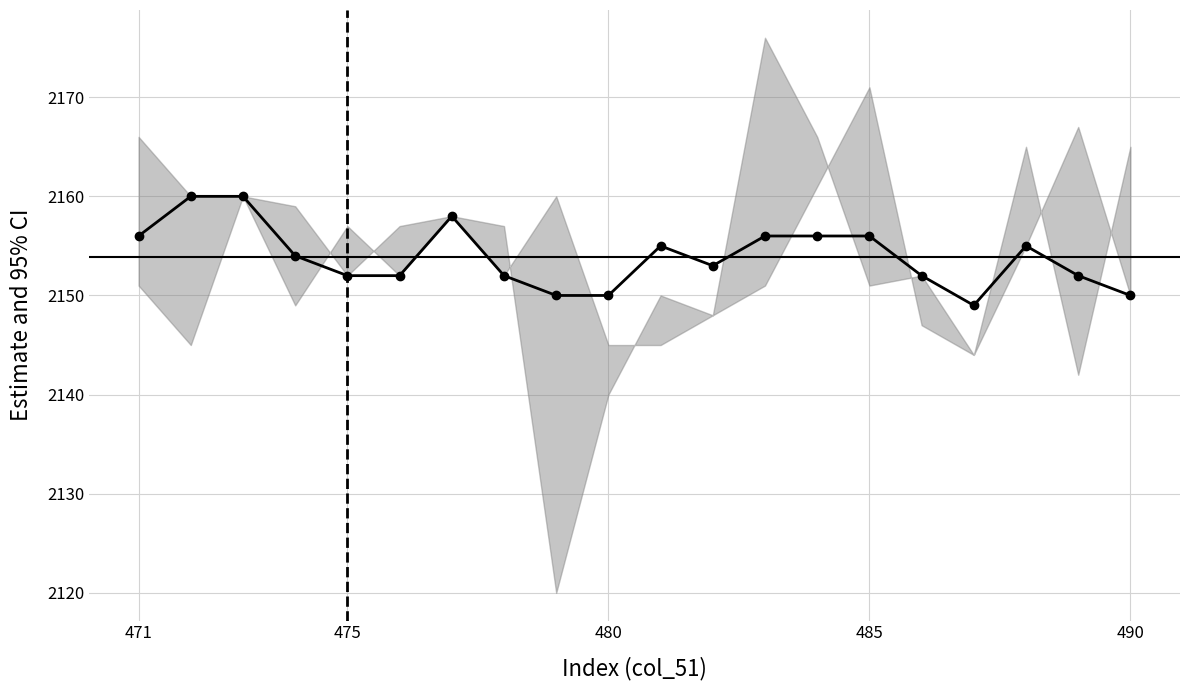

At which category does the chart reach its minimum across all series?

16